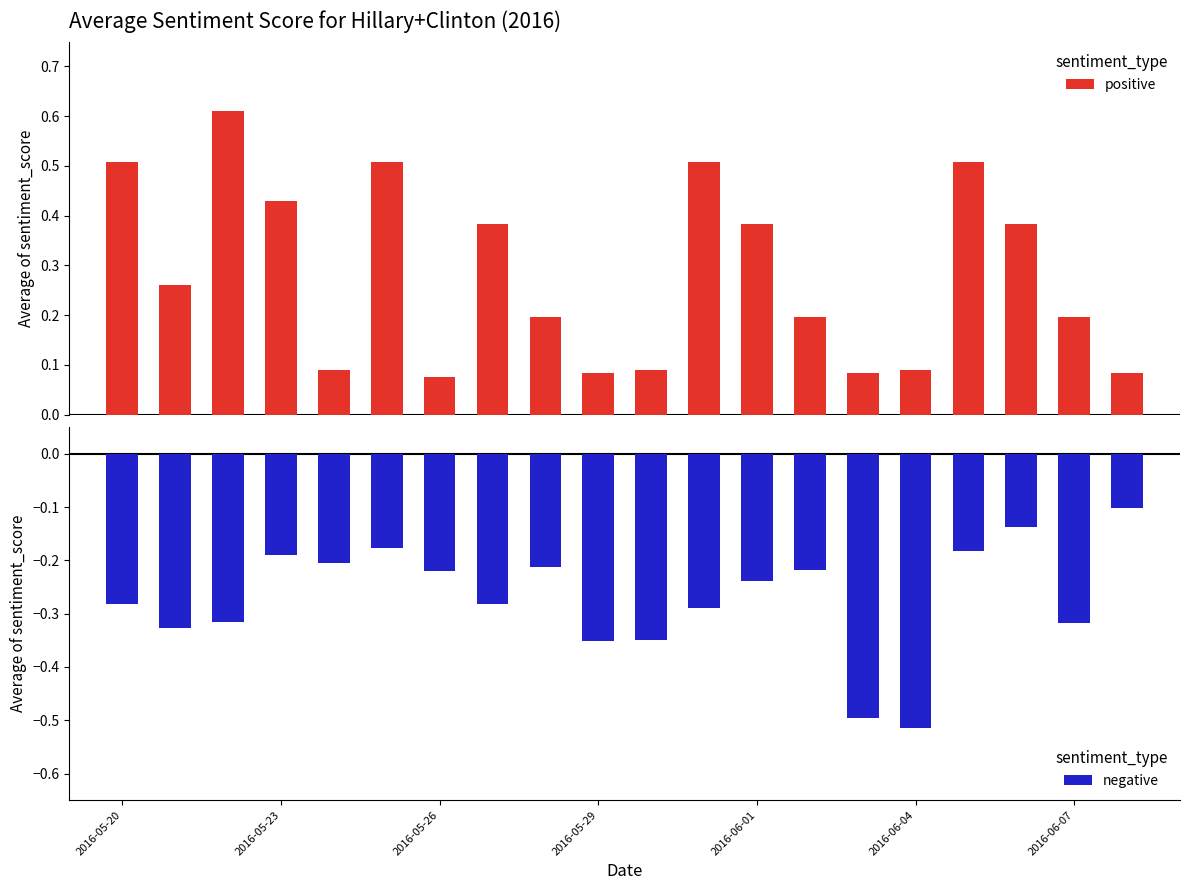

What is the greatest value displayed?

0.6